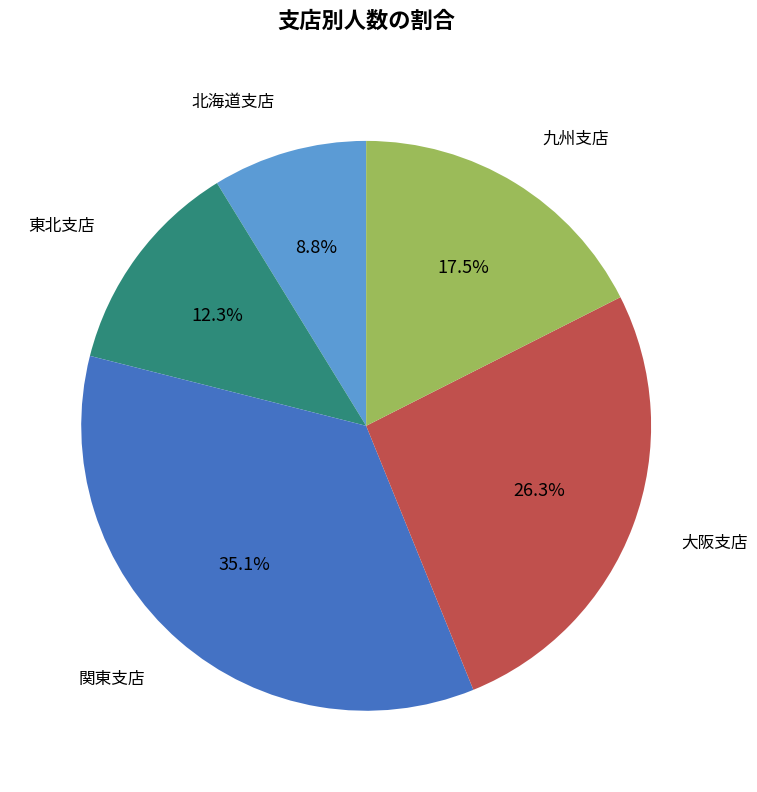

Count the number of slices in the pie.

5